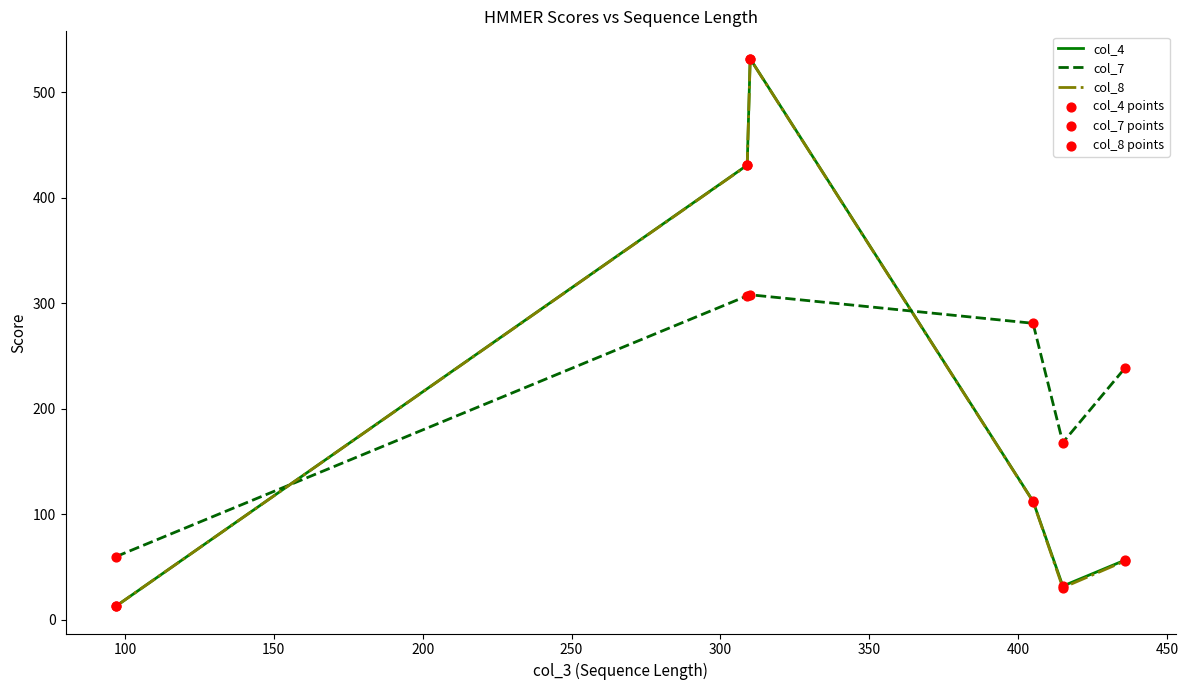

Which series has the largest total across all categories?

col_7